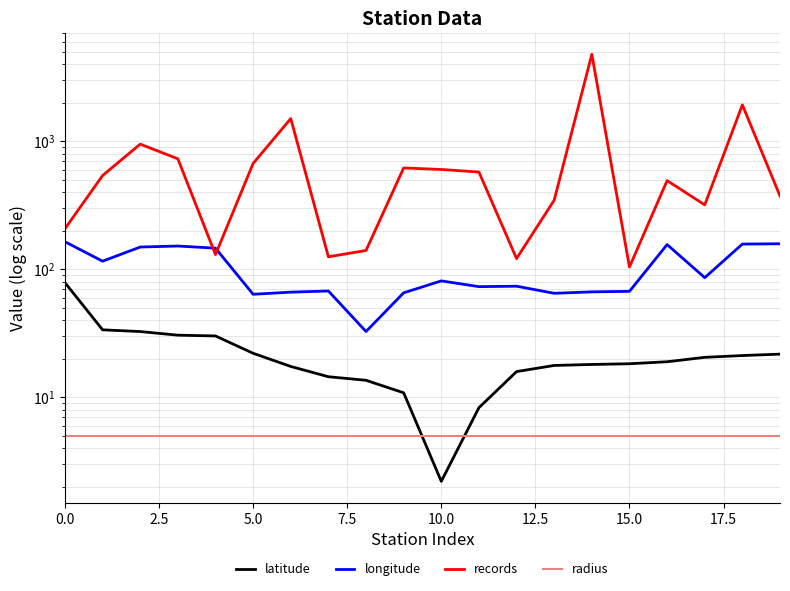

How many data points in records are above 539?

10